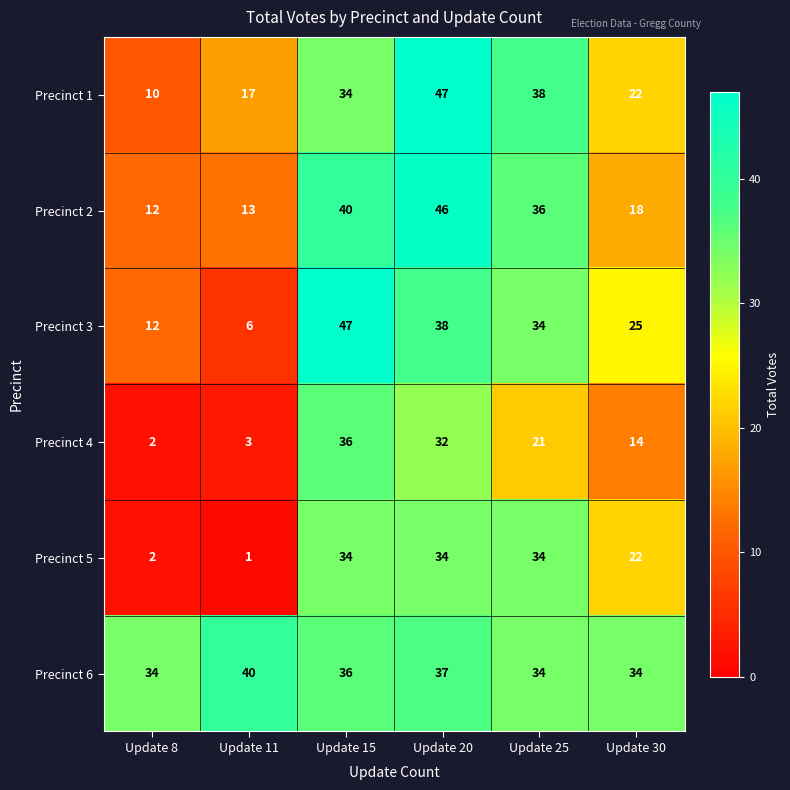

Which series has the largest total across all categories?

Precinct 6